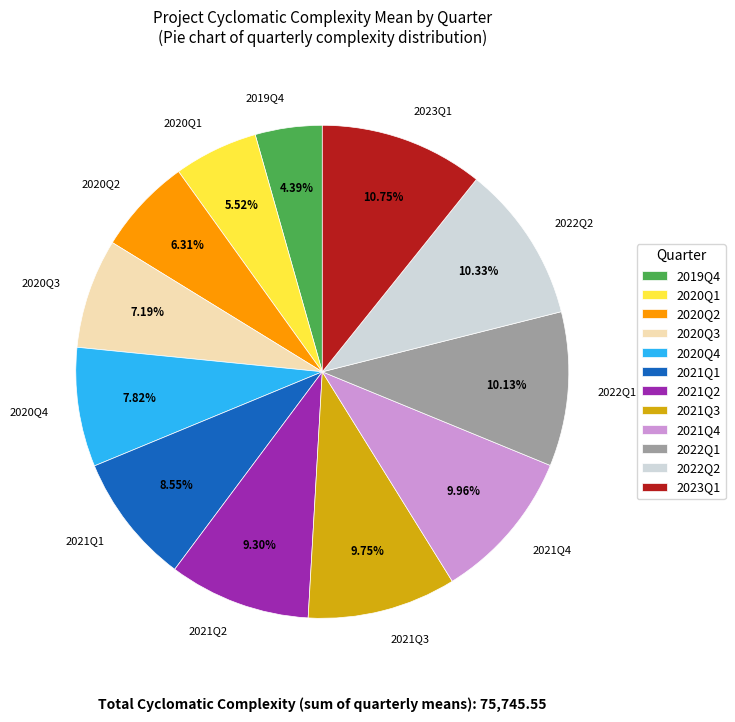

Does any single category account for the majority?

No